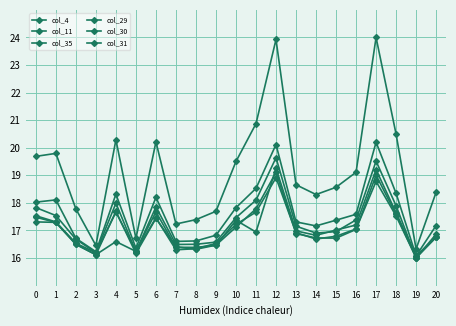

Which category has the lowest value in the col_31 series?

19